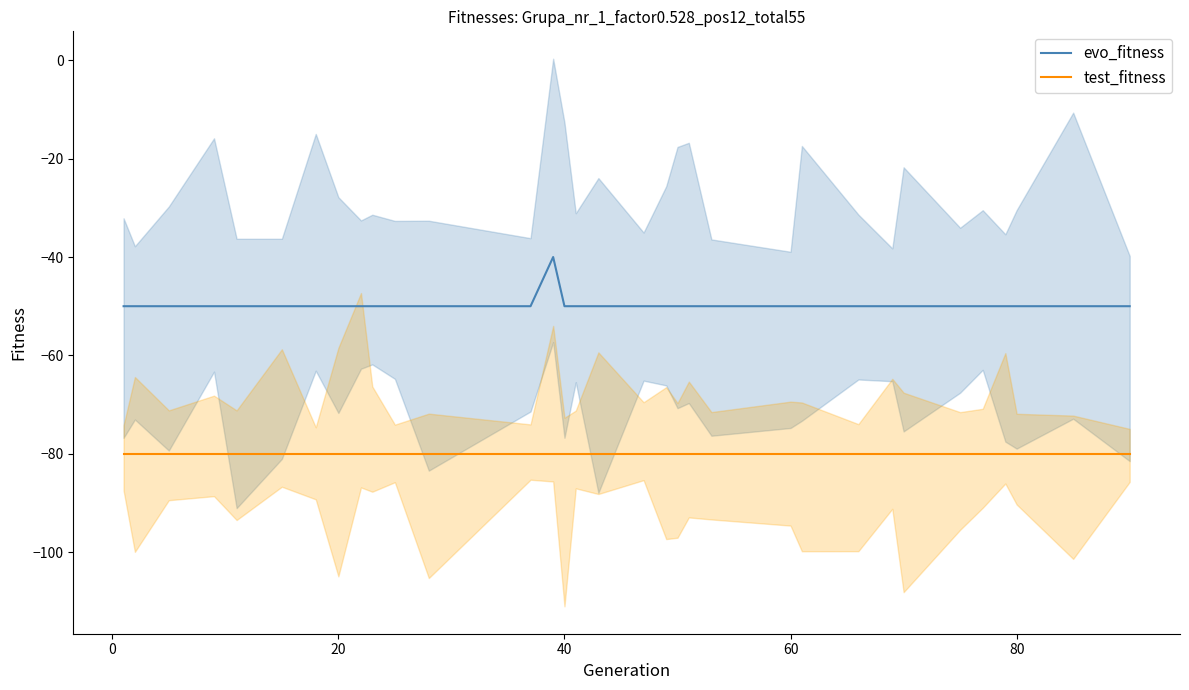

What is the minimum value for evo_fitness?

-50